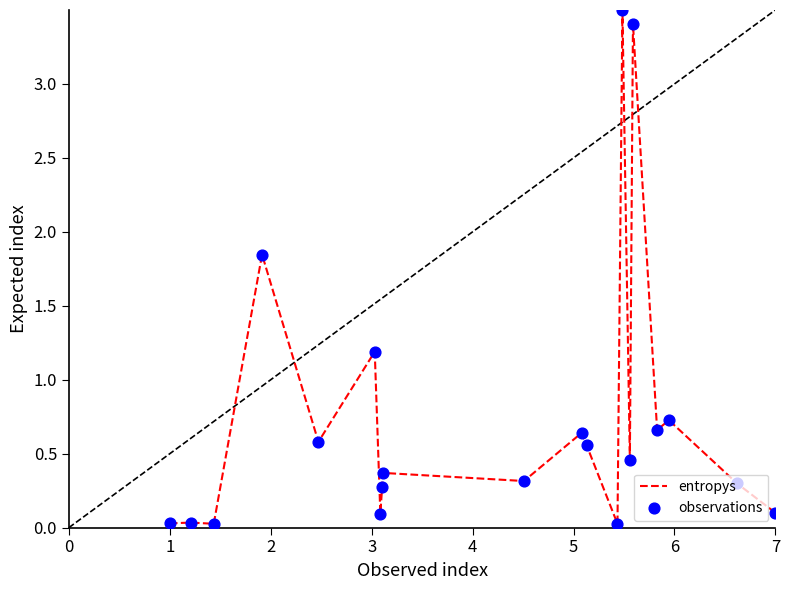

What are all the series names shown in the legend?

entropys, observations